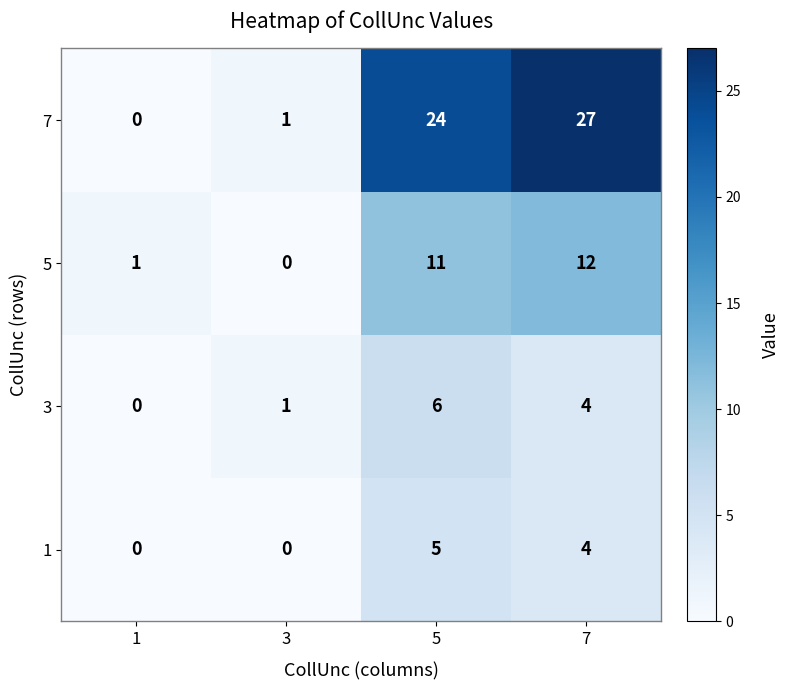

Reading left to right, list all the values displayed in this chart.

7: 0	1	24	27
5: 1	0	11	12
3: 0	1	6	4
1: 0	0	5	4